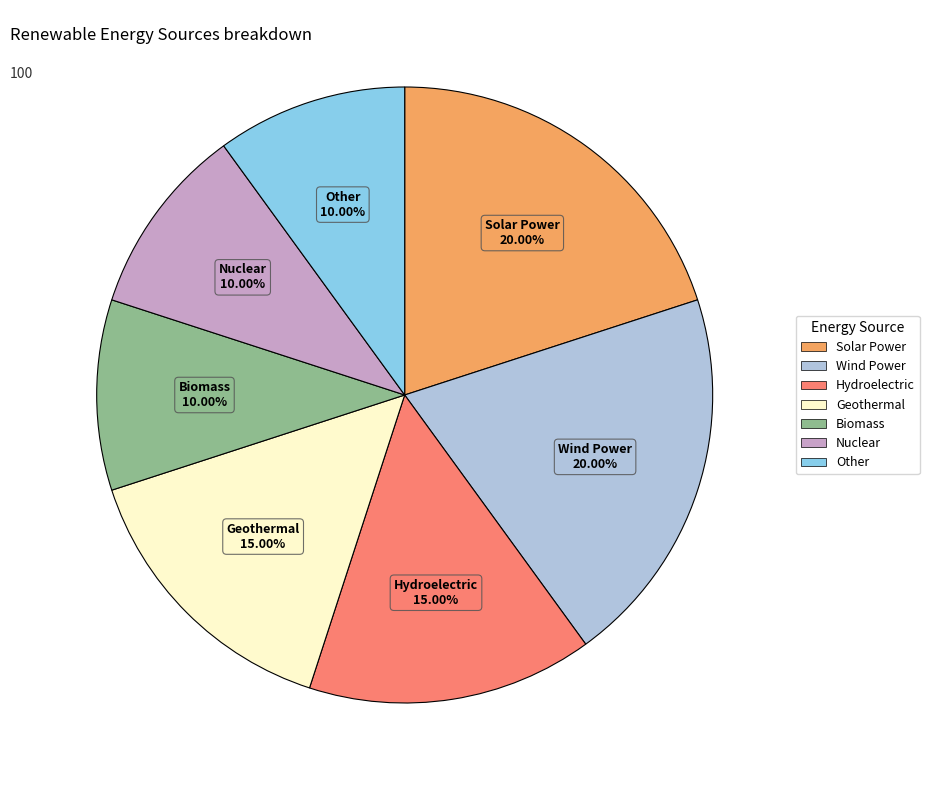

Approximately how many times larger is the value at Hydroelectric compared to Geothermal?

1.0